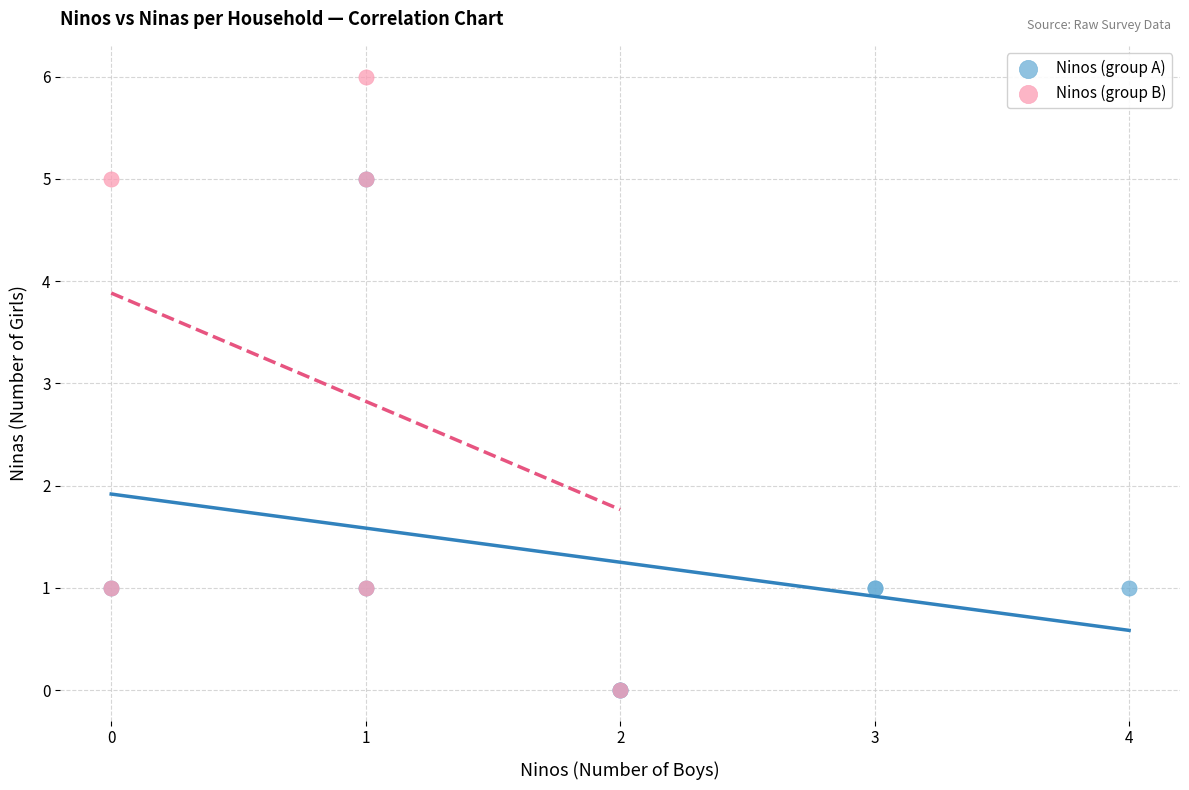

Which series contains the highest Y value?

Ninos (group B)